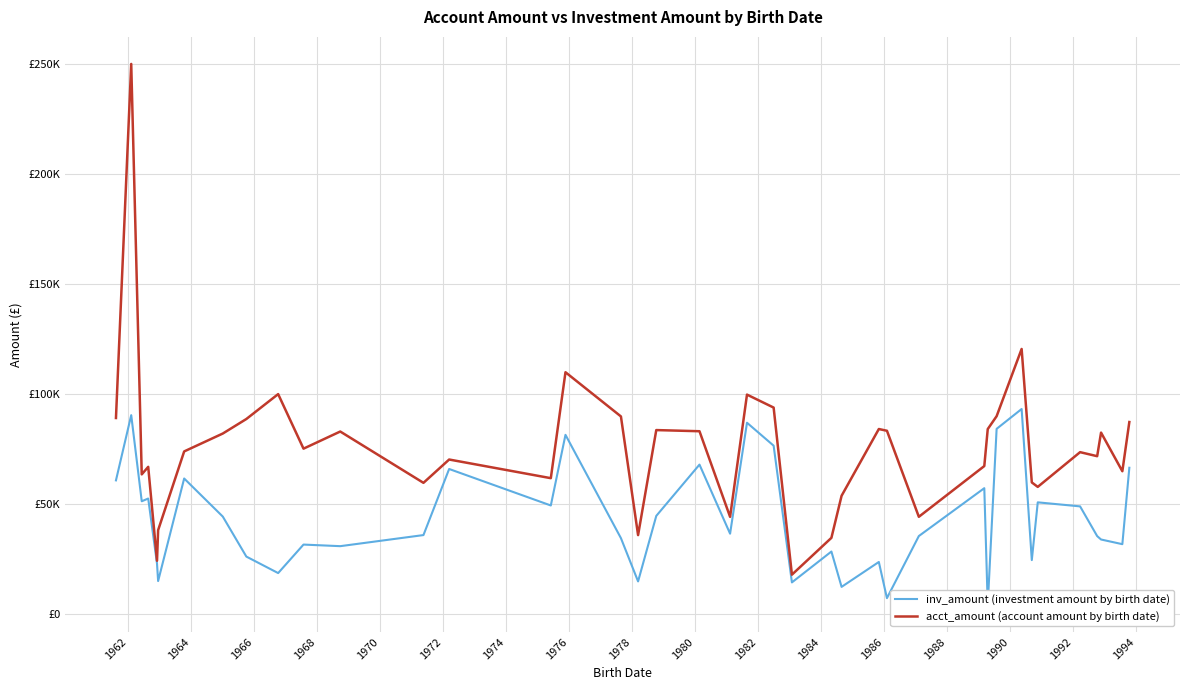

At which label does acct_amount (account amount by birth date) reach its peak?

1962